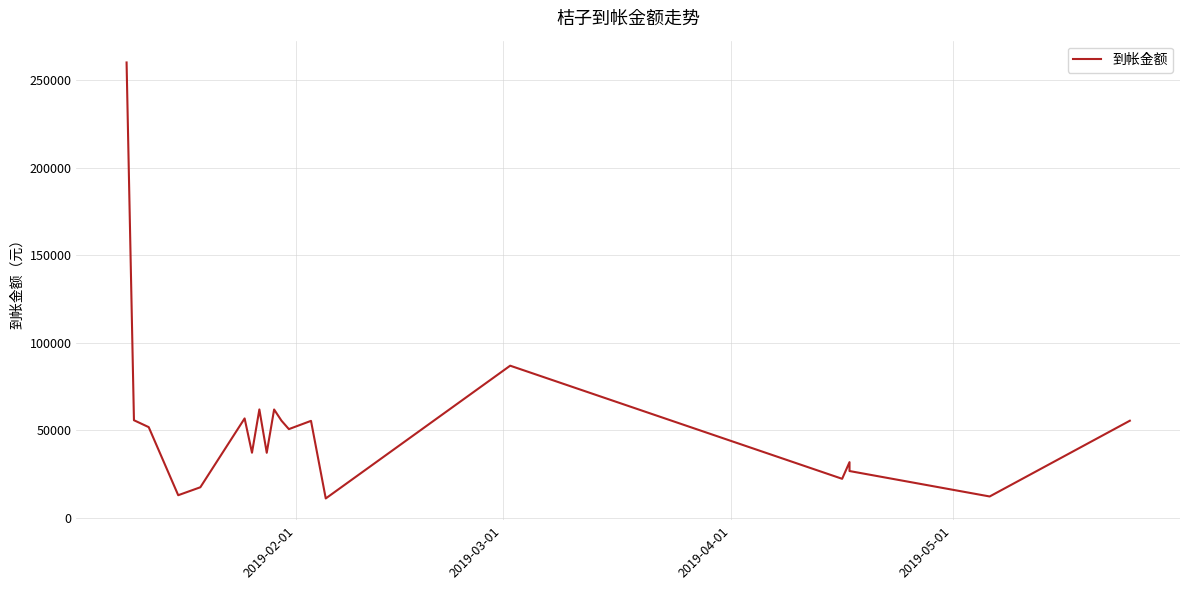

What is the sum of all values?

1059828